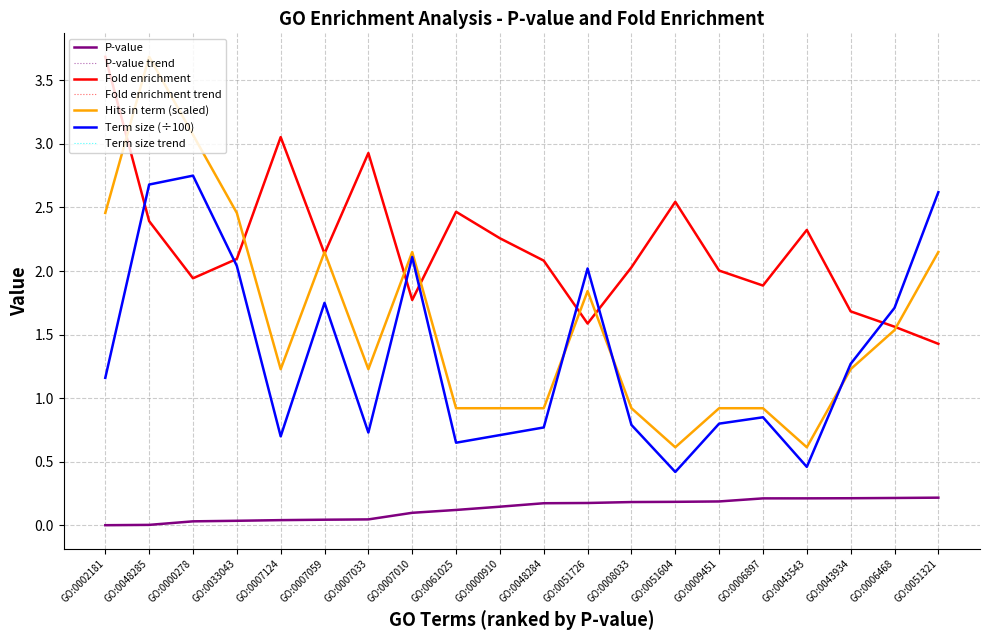

In Fold enrichment, how many points are lower than both neighbors (excluding endpoints)?

5